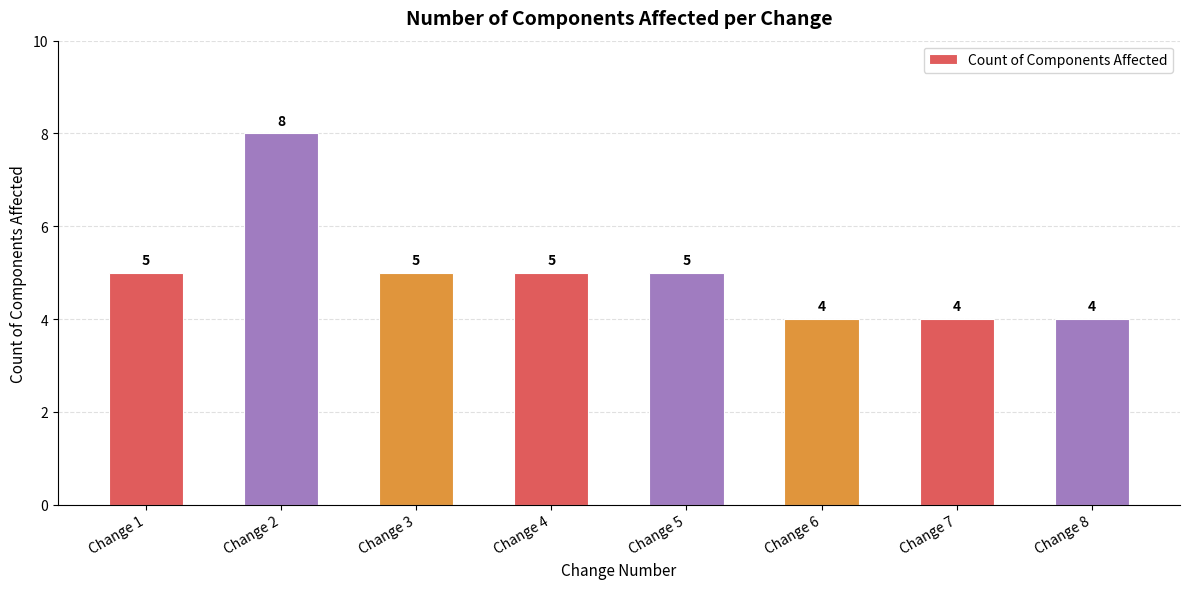

Reading left to right, extract all data points from this chart.

5	8	5	5	5	4	4	4